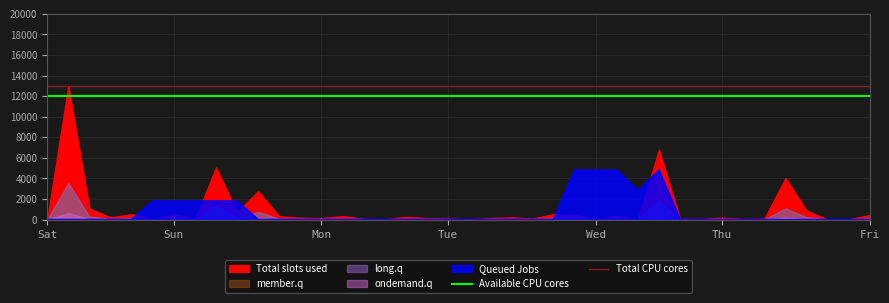

What is the sum of the Available CPU cores values at 16 and 36?

24000